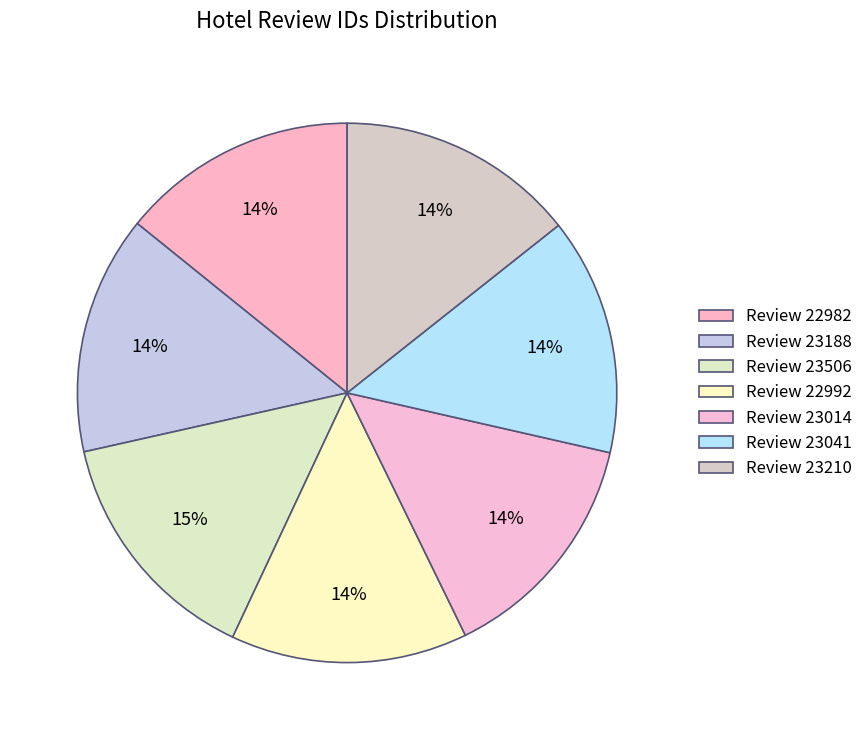

Count the number of slices in the pie.

7